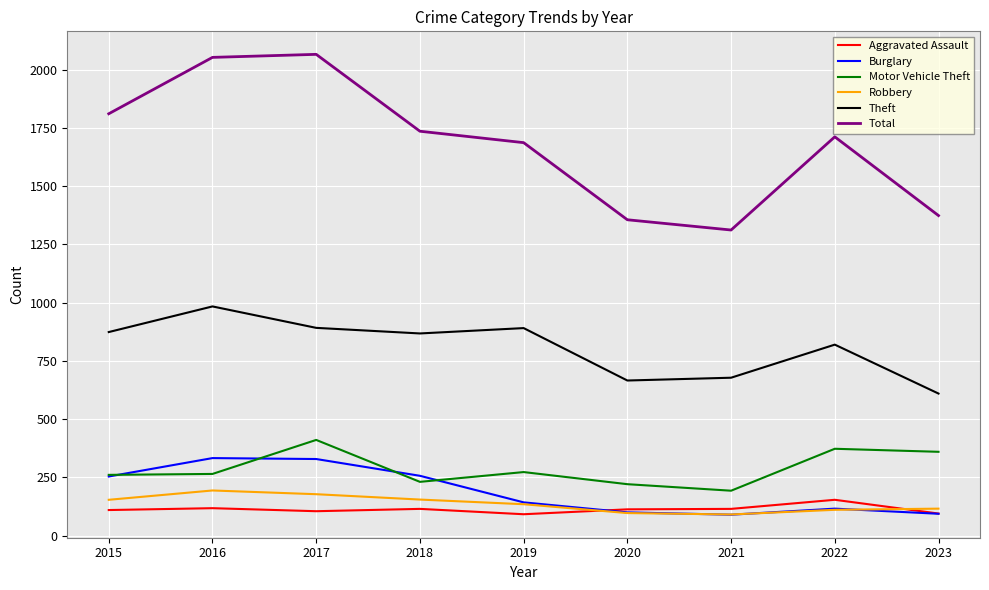

True or false: Motor Vehicle Theft has a value of 125 at 2018.

False